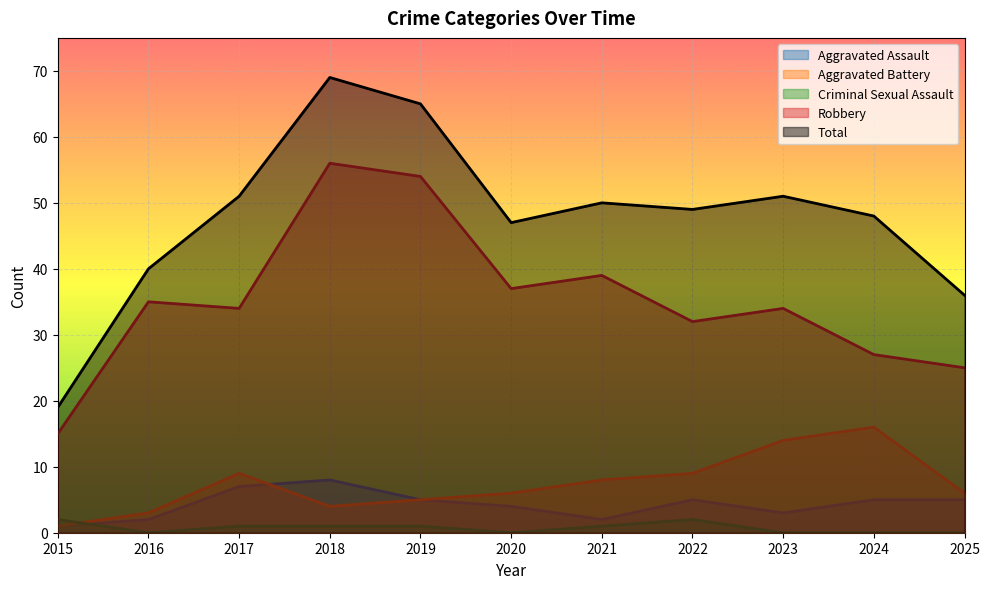

What is the difference between the Total values at 2022 and 2017?

2